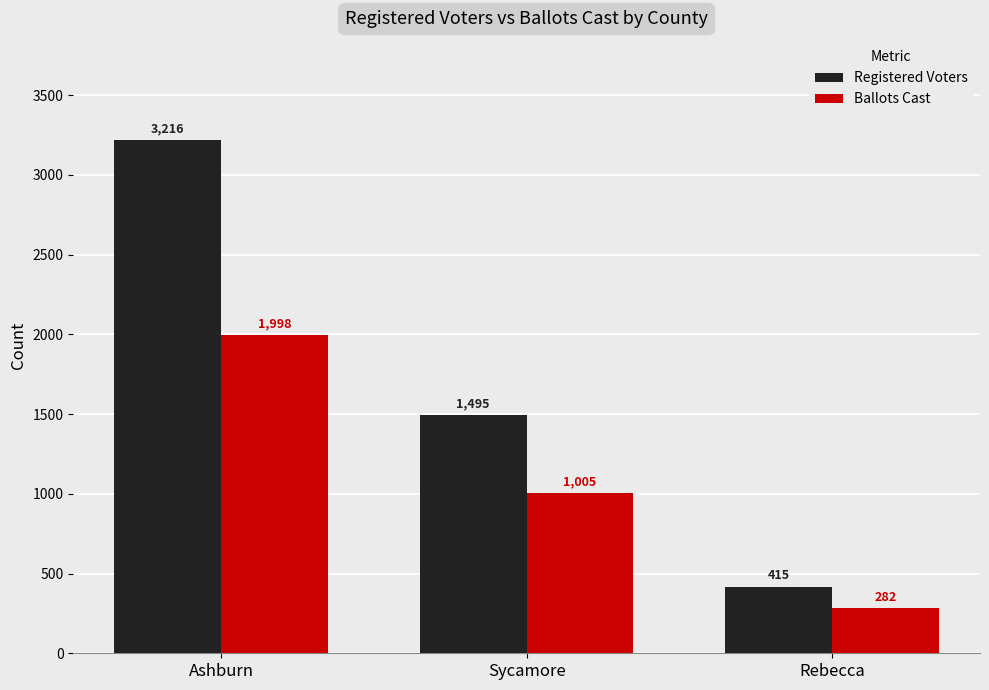

What is the highest value of the Ballots Cast series?

1998